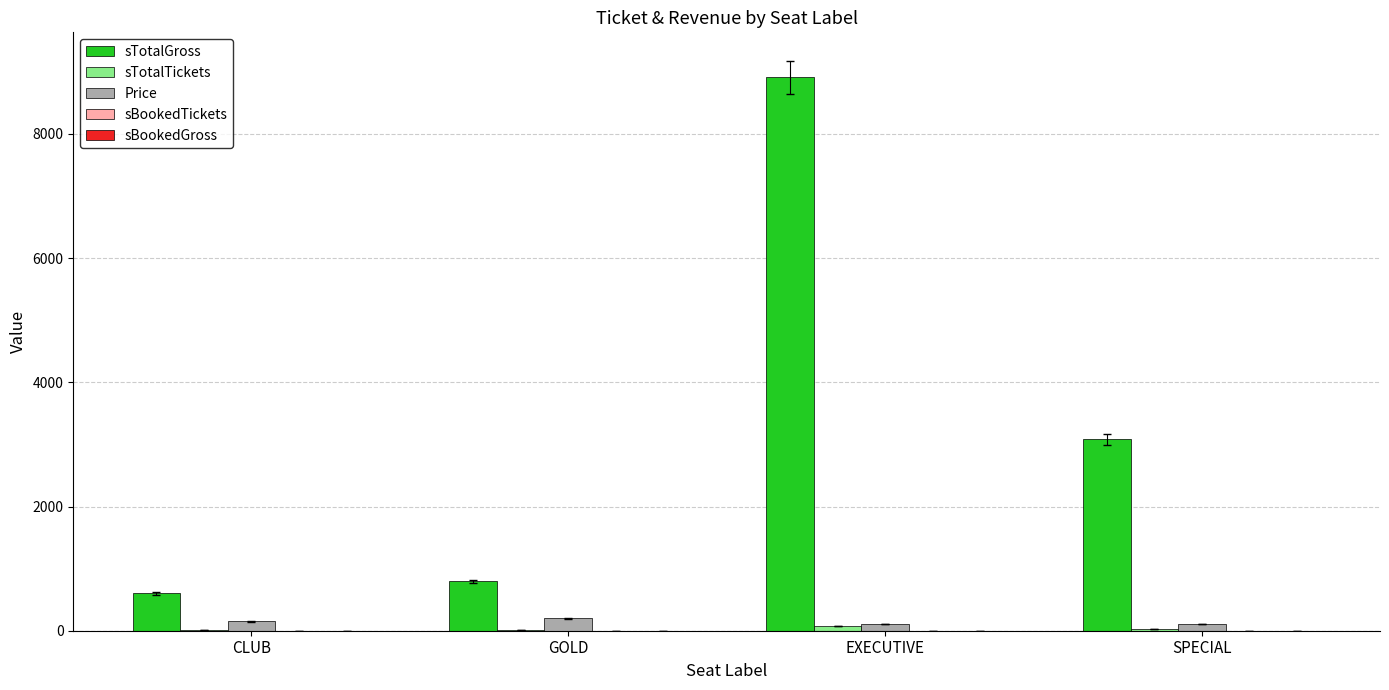

Which series has the widest spread of values?

sTotalGross